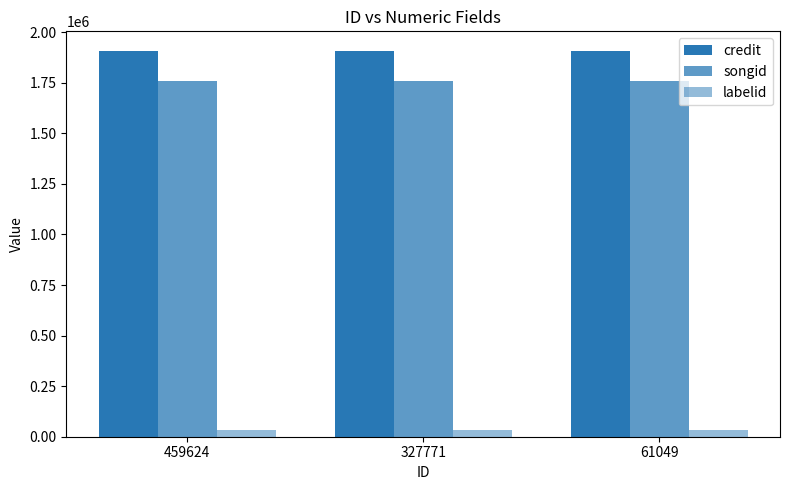

How many data points does each series have?

3